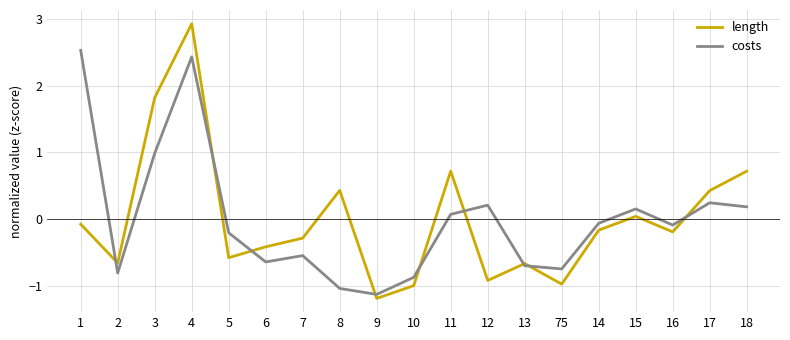

At which label does costs first exceed 0?

1